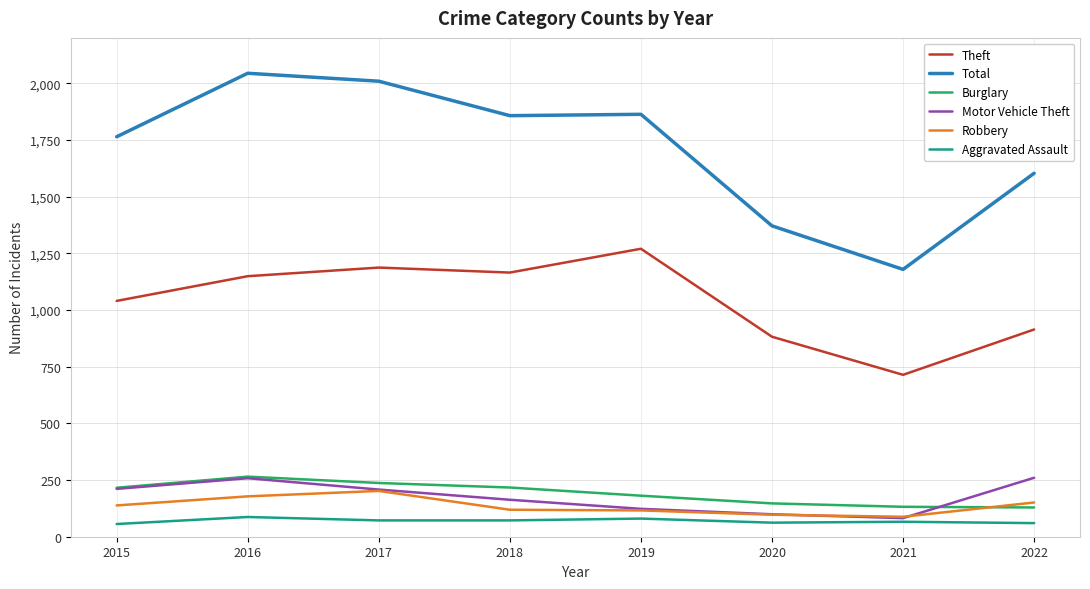

Which series changed the most between 2021 and 2022?

Total